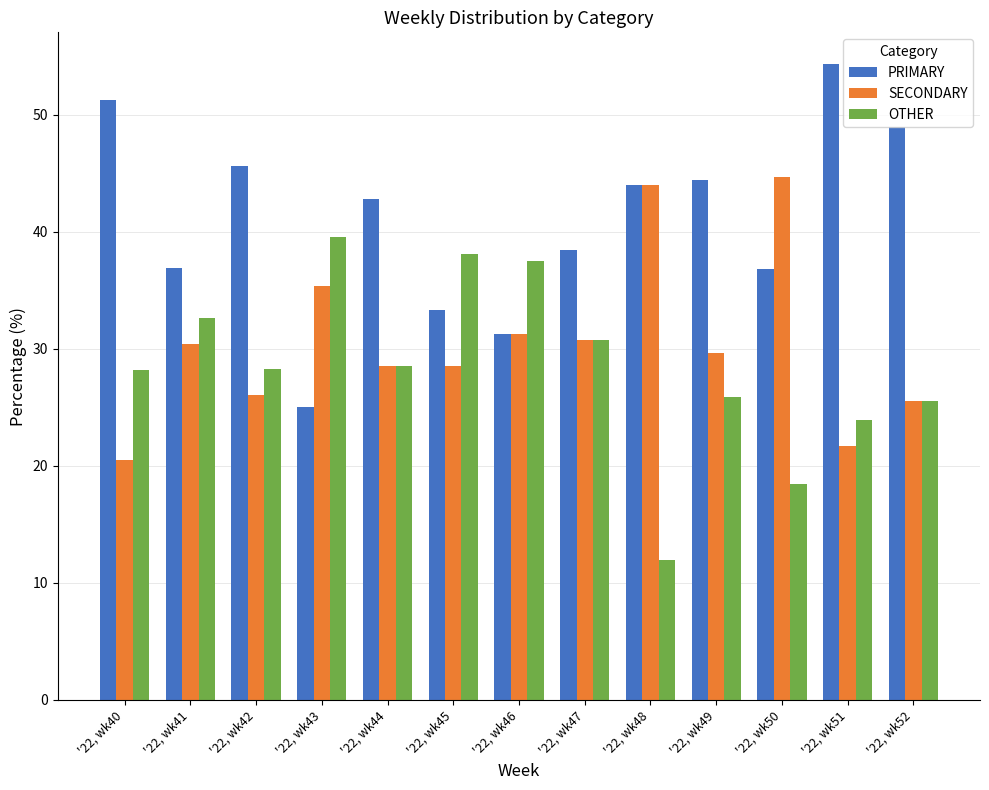

What is the difference between the second highest and minimum values in the SECONDARY series?

23.5